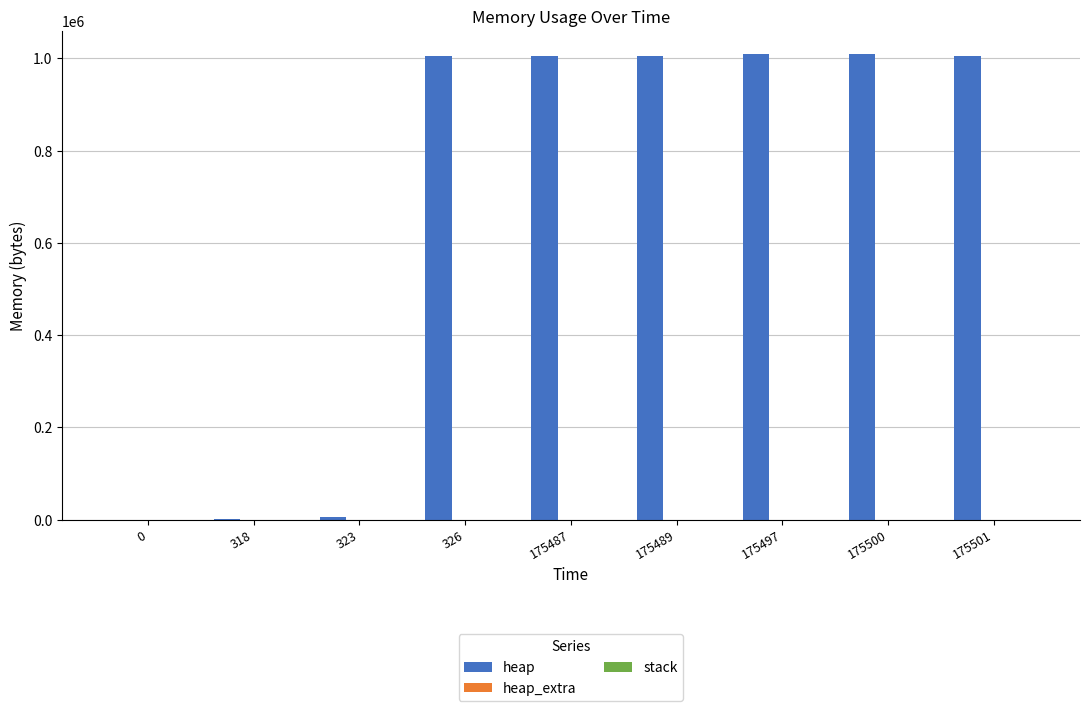

What is the greatest value displayed?

1009207